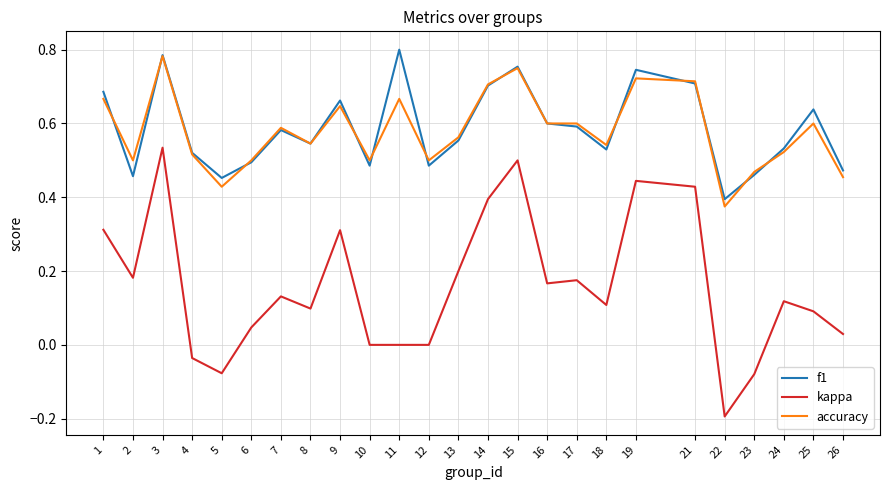

Where is the first local maximum for accuracy?

3